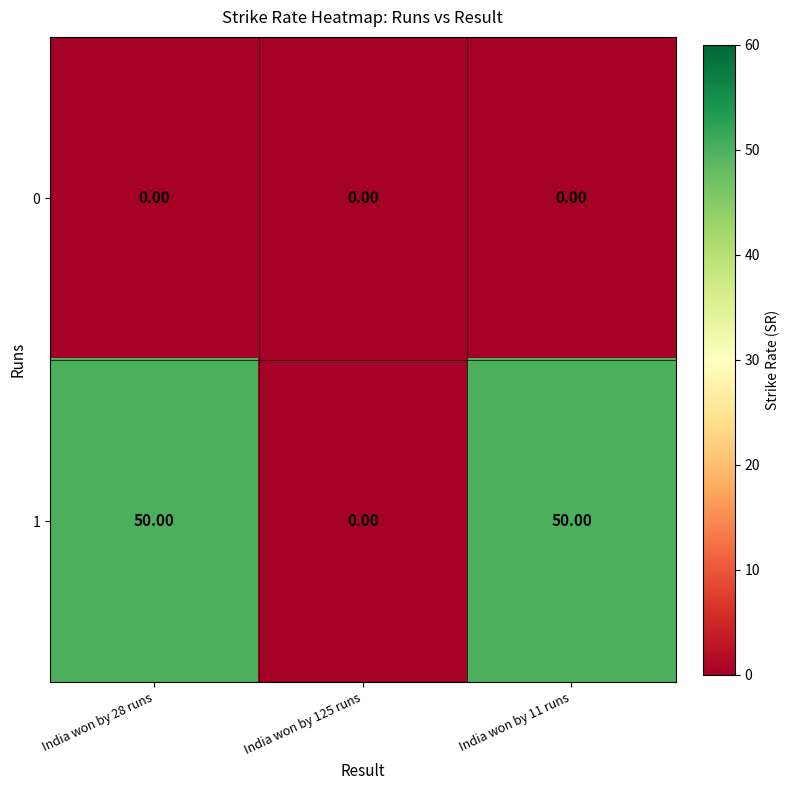

What is the difference between the maximum and minimum values in the 1 series?

50